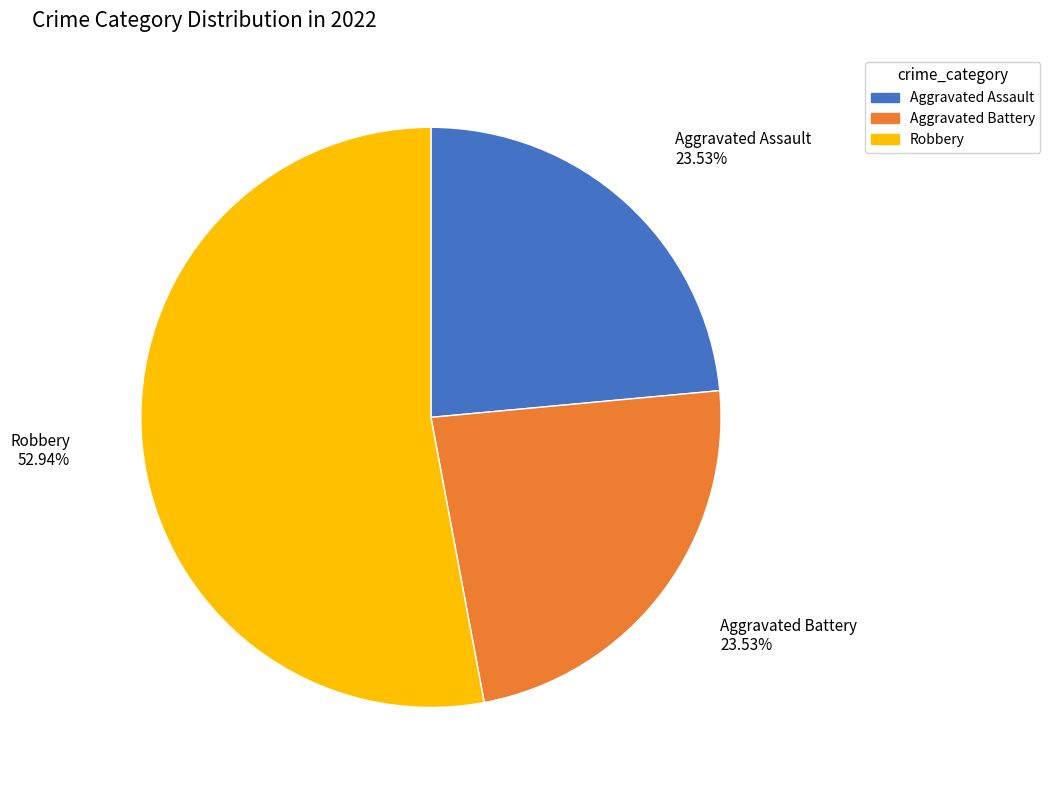

Approximately how many times larger is the value at Robbery compared to Aggravated Assault?

2.2